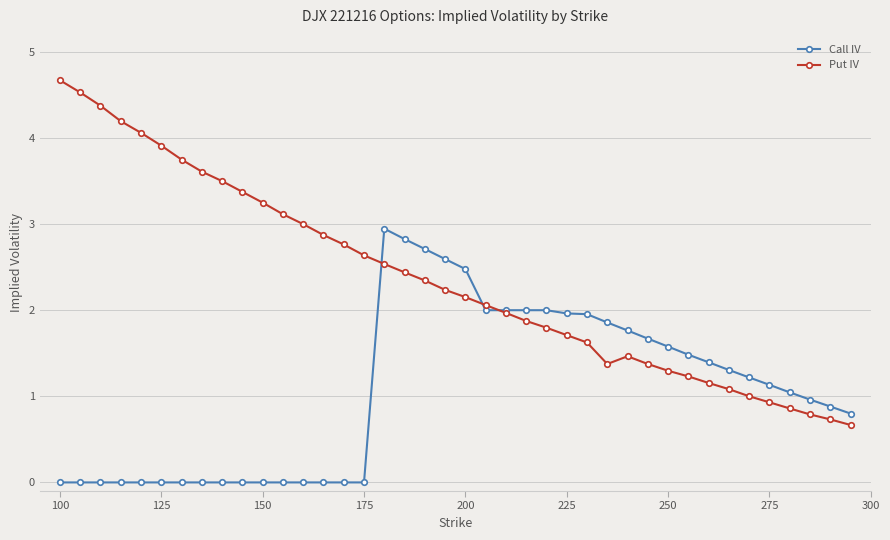

Which series has the largest total across all categories?

Put IV